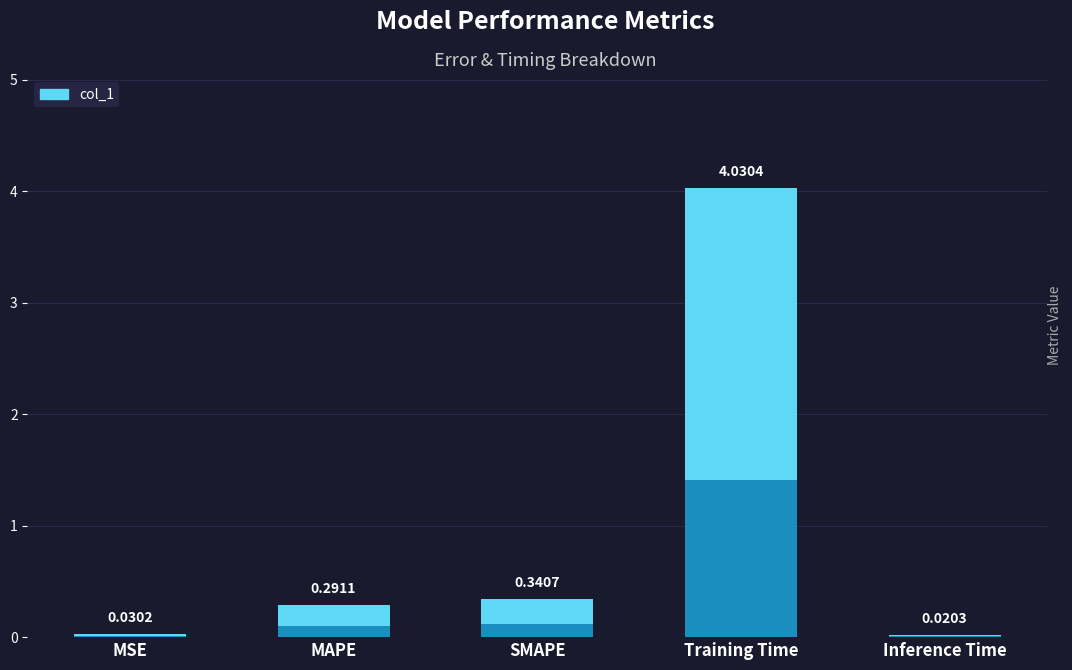

Which category has the lowest value across all series?

Inference Time